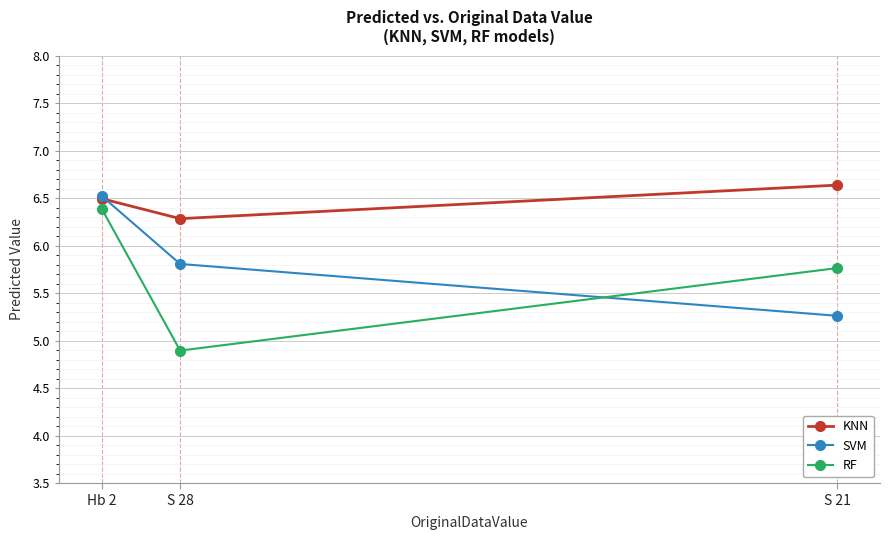

What is the minimum value for KNN?

6.3